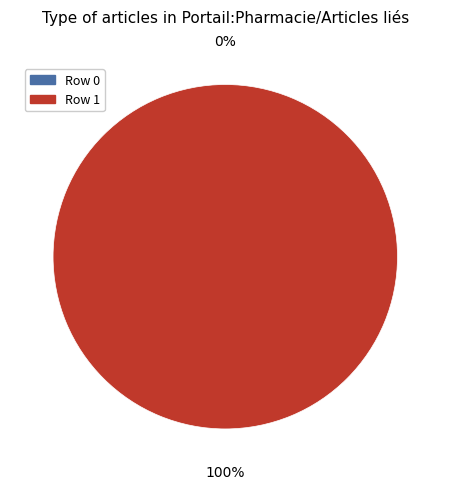

What is the smallest slice in the pie chart?

Row 0